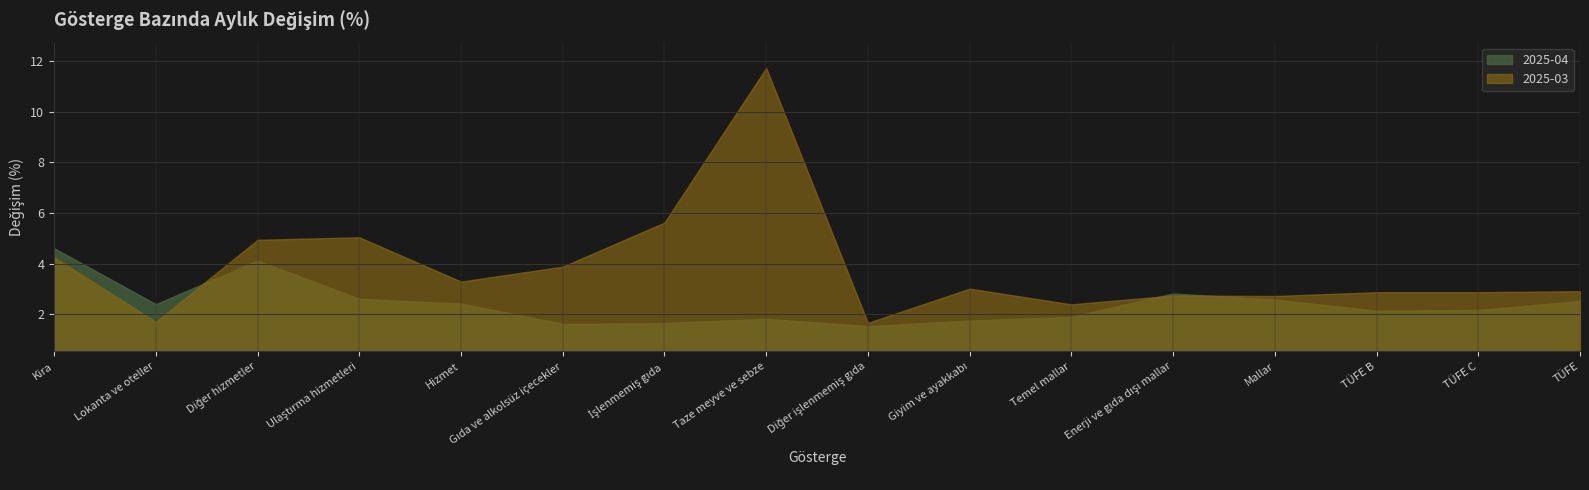

What is the label of the 11th point from the right?

Gıda ve alkolsüz içecekler